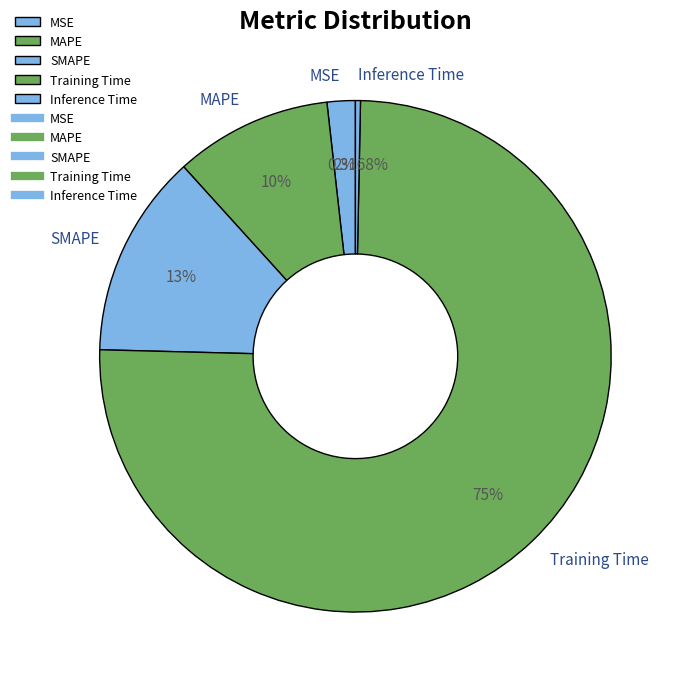

The Training Time slice represents 81% of the pie. True or false?

False